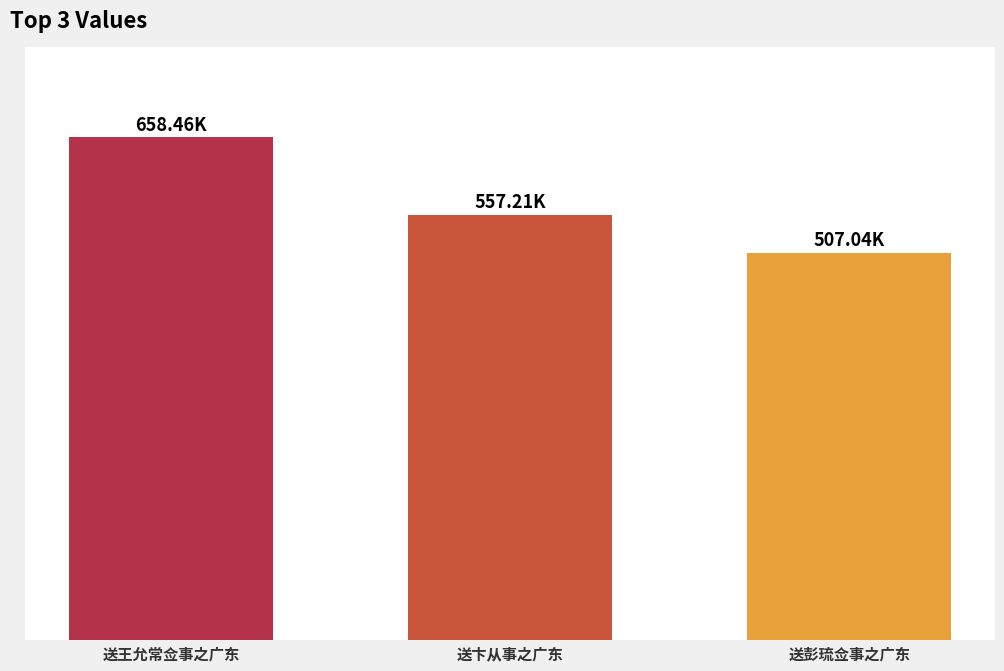

At which label does the data first exceed 557210?

送王允常佥事之广东